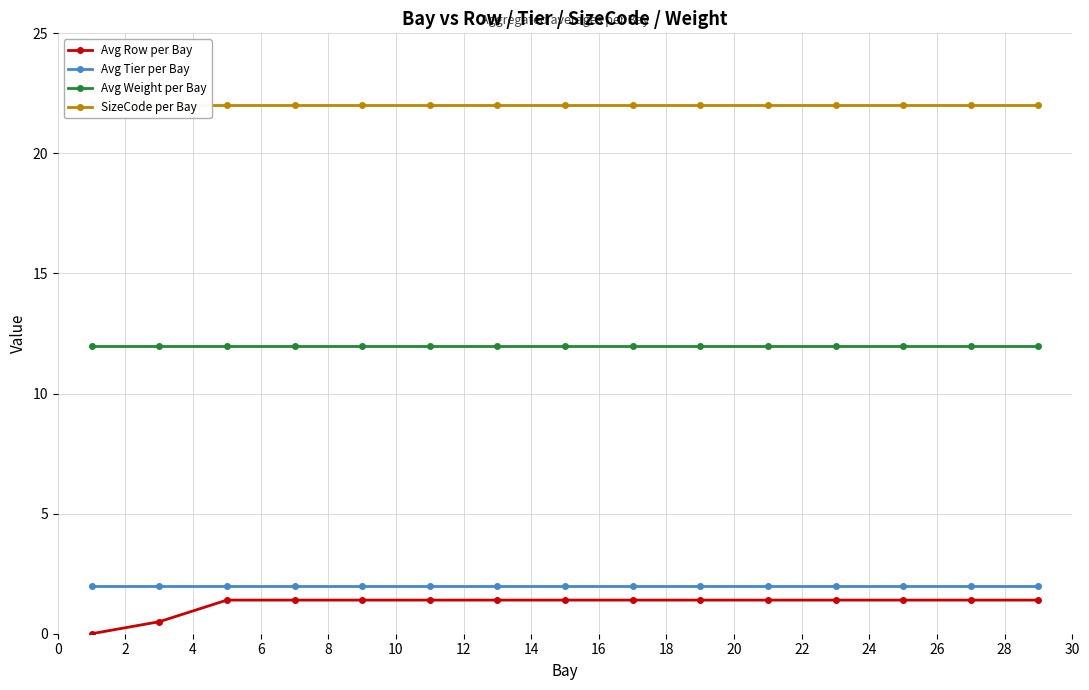

True or false: Avg Tier per Bay has more than 1 interior local peaks.

False